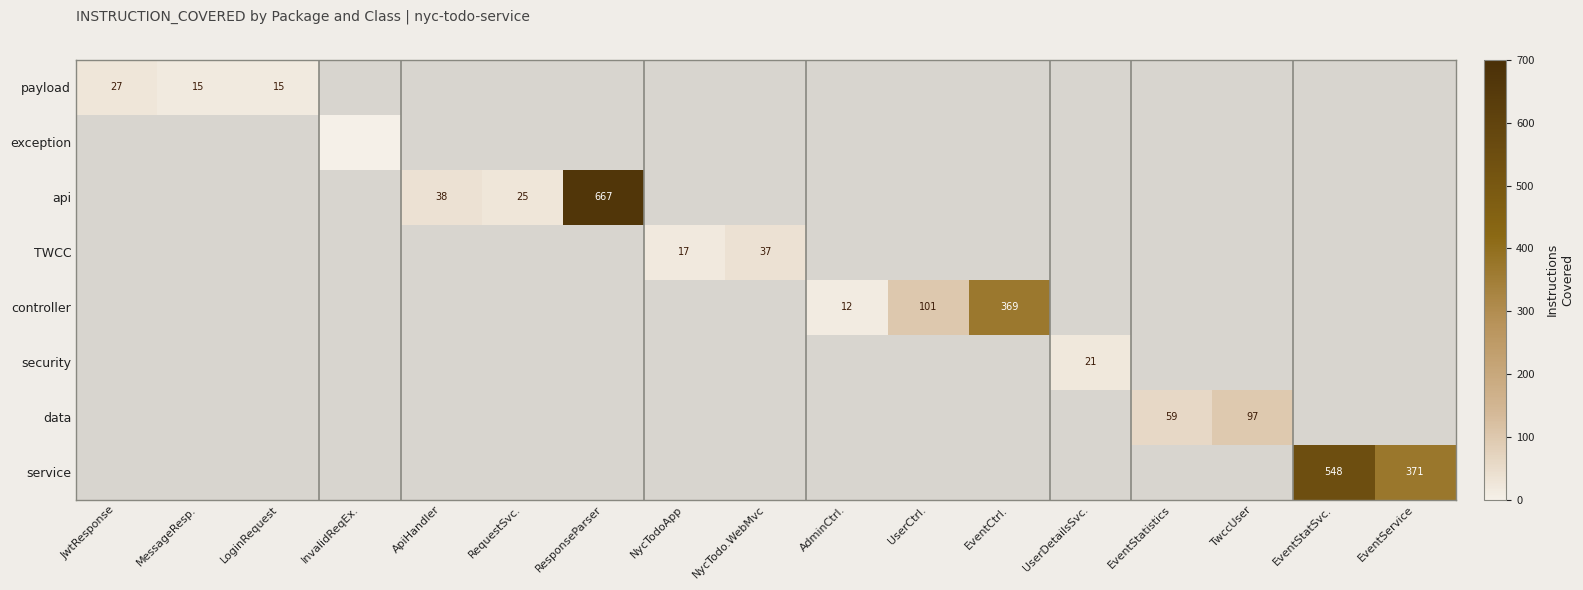

What is the maximum value shown in the chart?

667.0